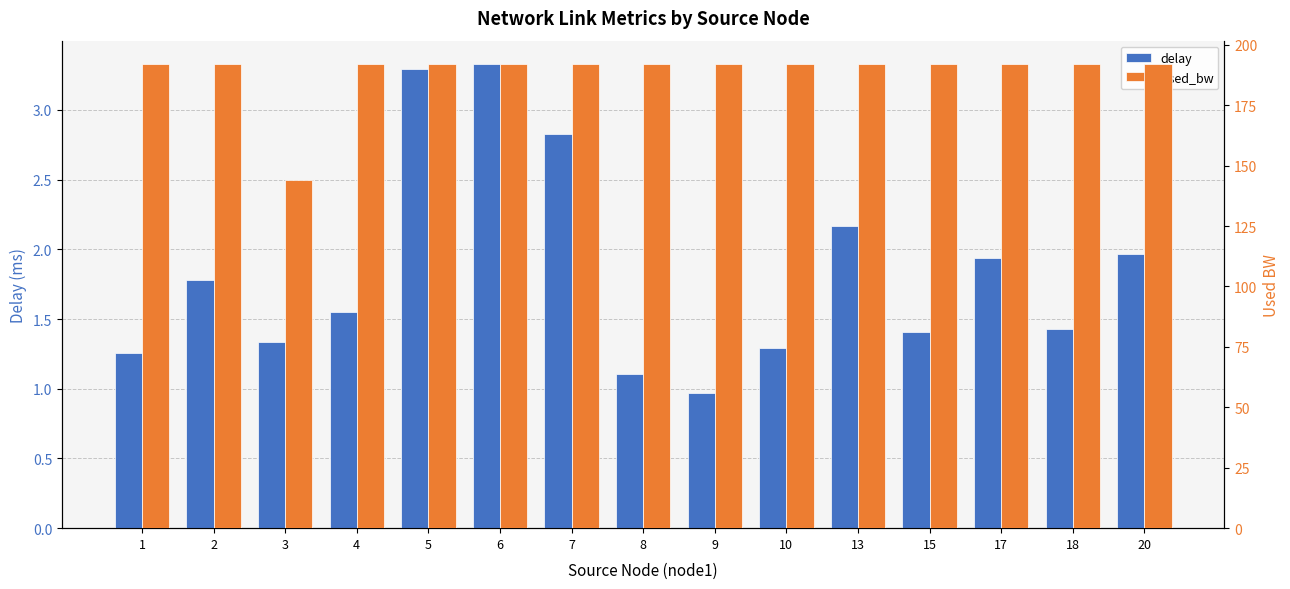

At which category does the chart reach its peak across all series?

13